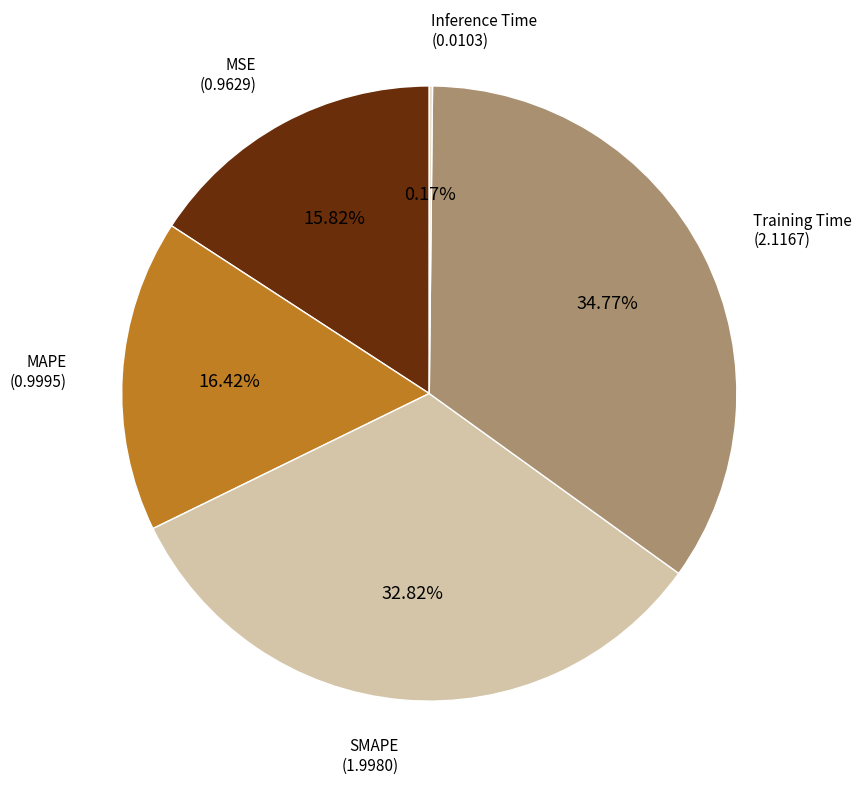

Is there a majority slice in this chart?

No